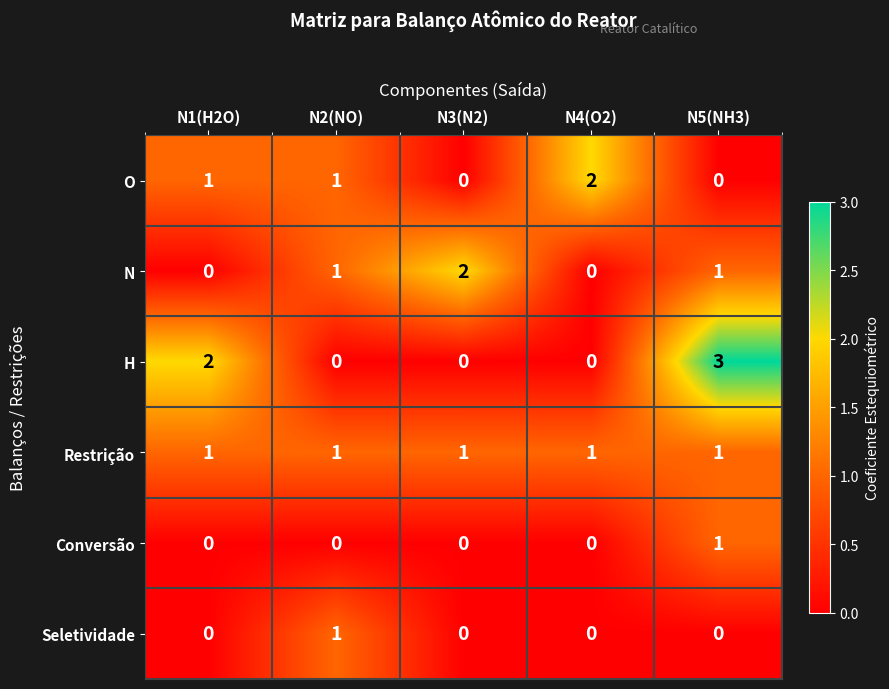

At which category is the sum across all series the highest?

N5(NH3)